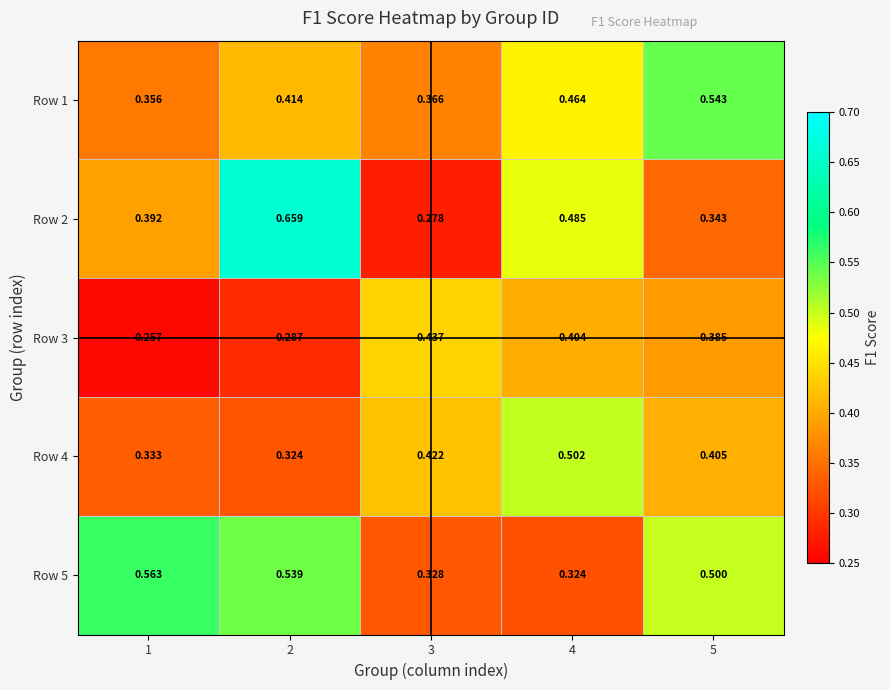

Is the value of Row 5 at 3 greater than the value of Row 3 at 5?

No